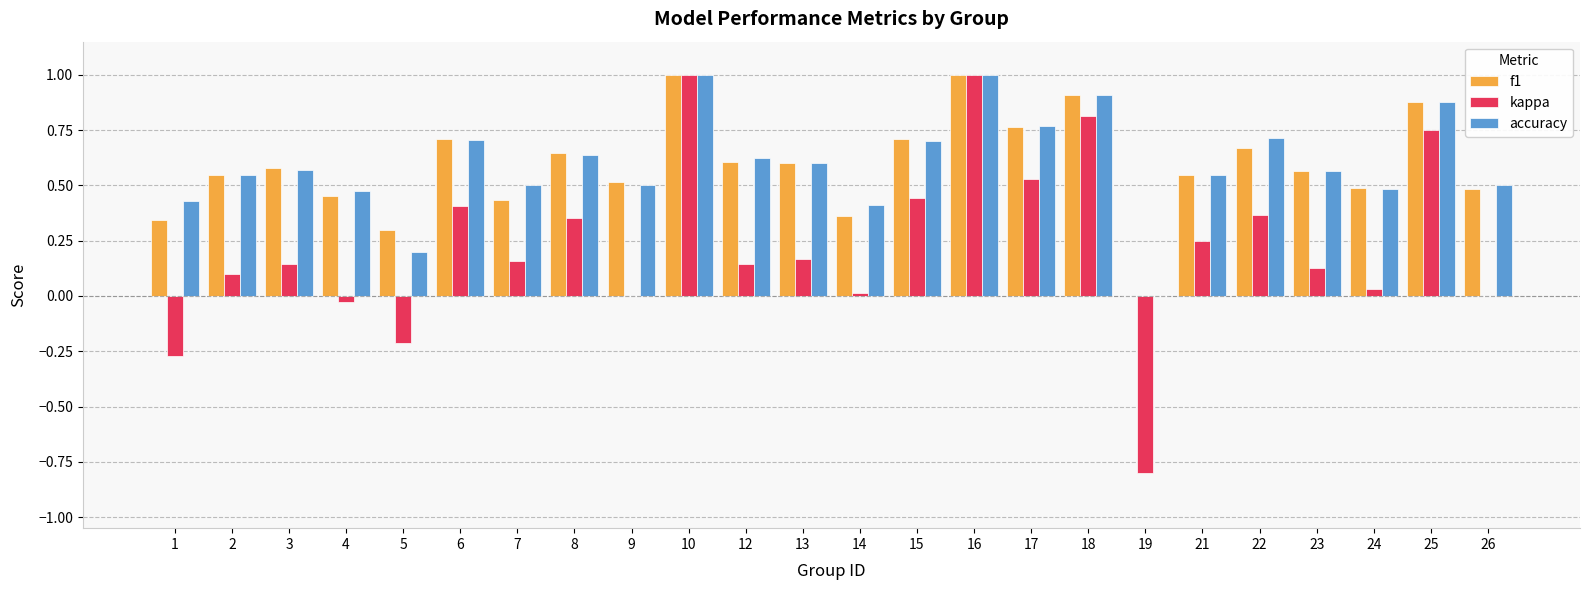

Is the value of accuracy at 9 greater than the value of kappa at 10?

No